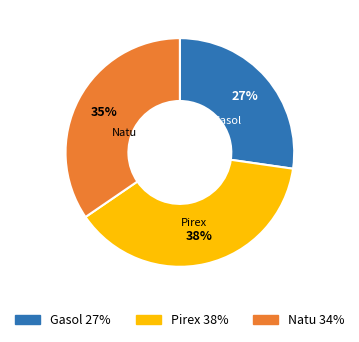

Which slice is the largest?

Pirex